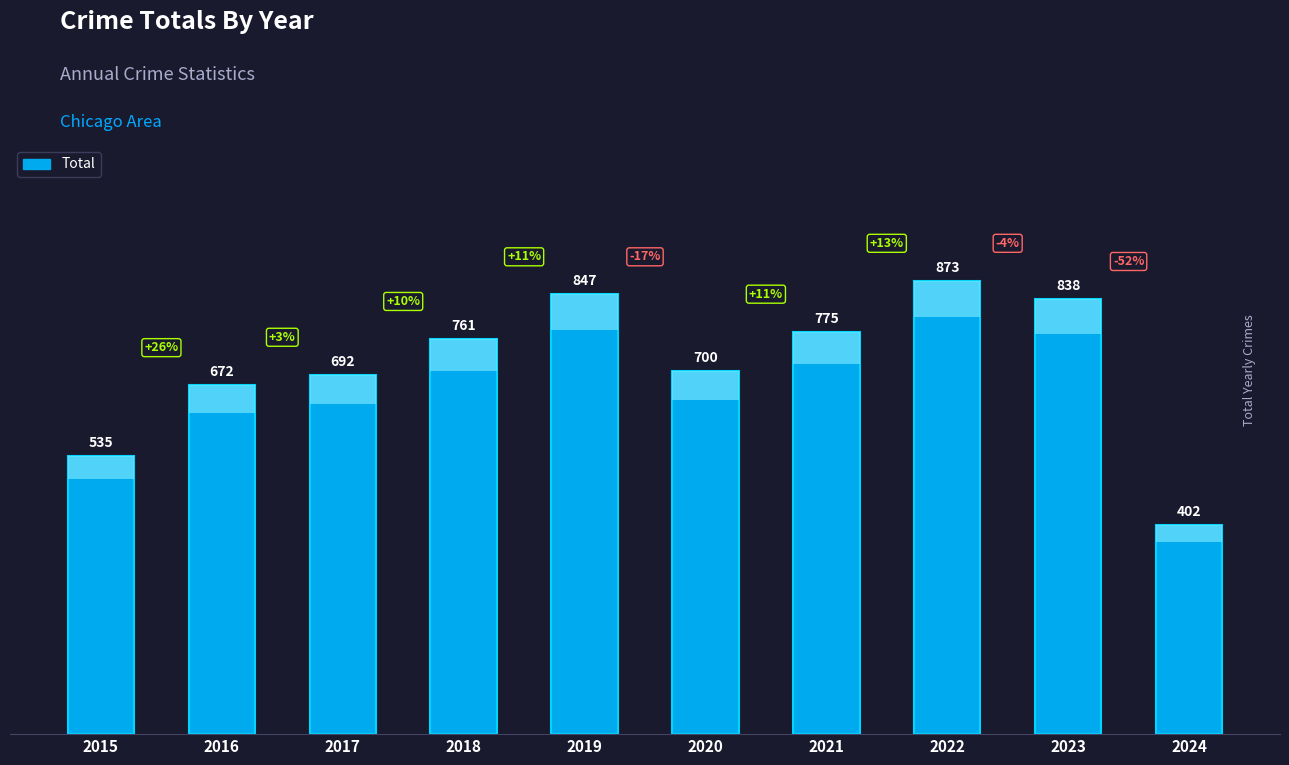

The value at 2018 is 206. True or false?

False